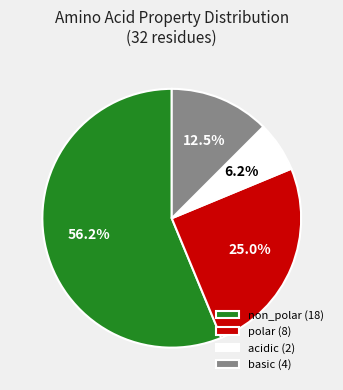

Count the number of slices in the pie.

4